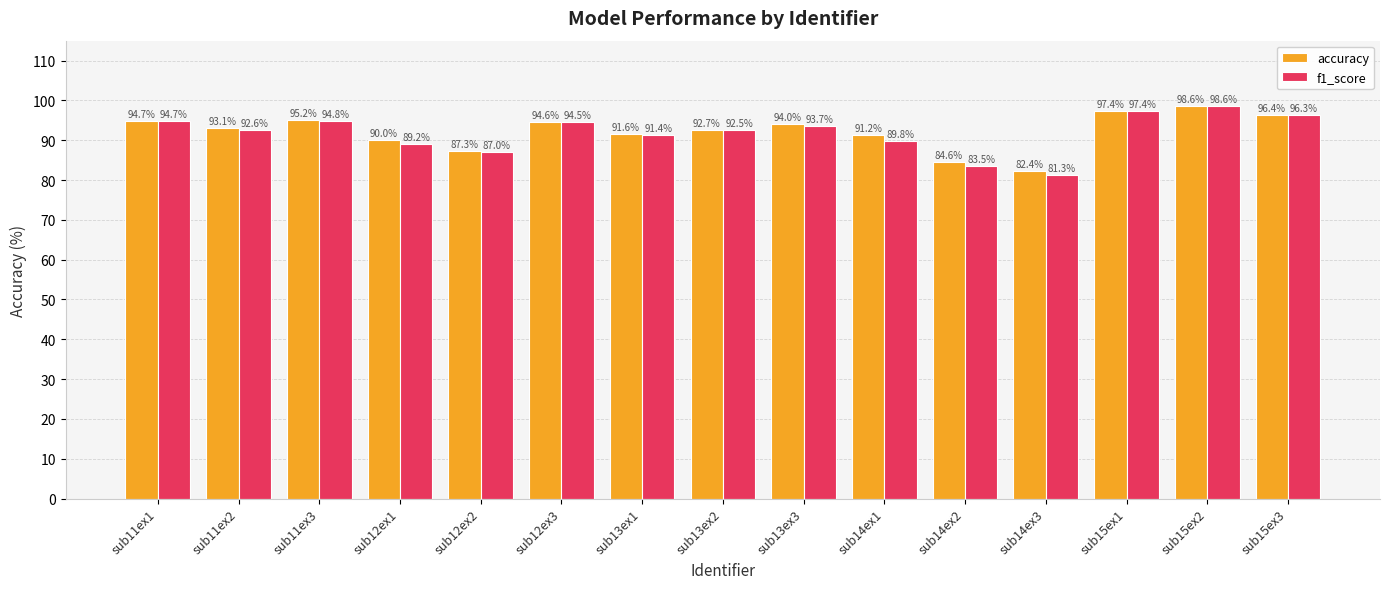

At which category does the chart reach its peak across all series?

sub15ex2